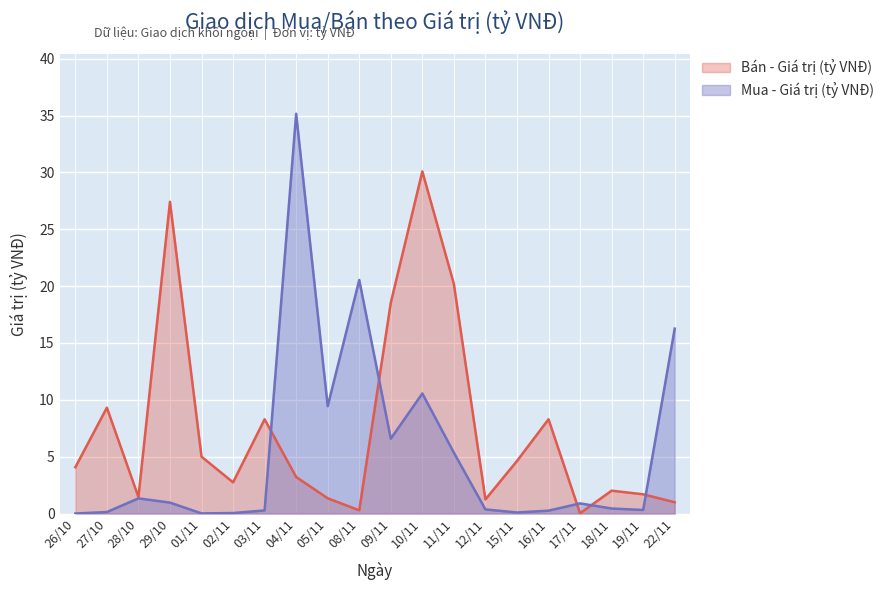

List the series in order of their peak value, lowest first.

Bán - Giá trị (tỷ VNĐ), Mua - Giá trị (tỷ VNĐ)